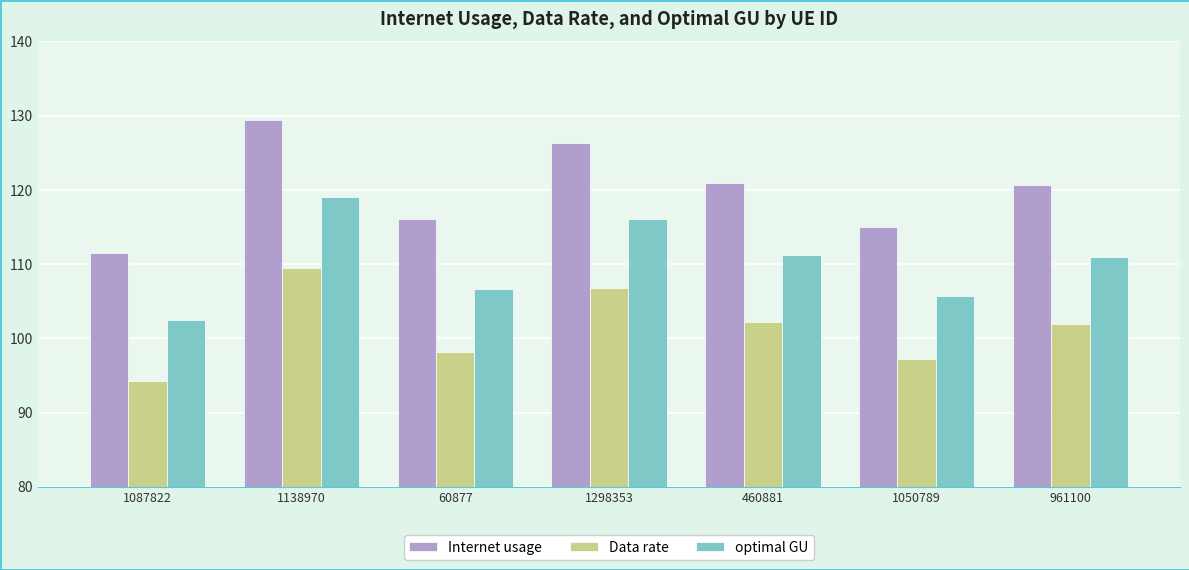

List the series in order of their overall mean, lowest first.

Data rate, optimal GU, Internet usage